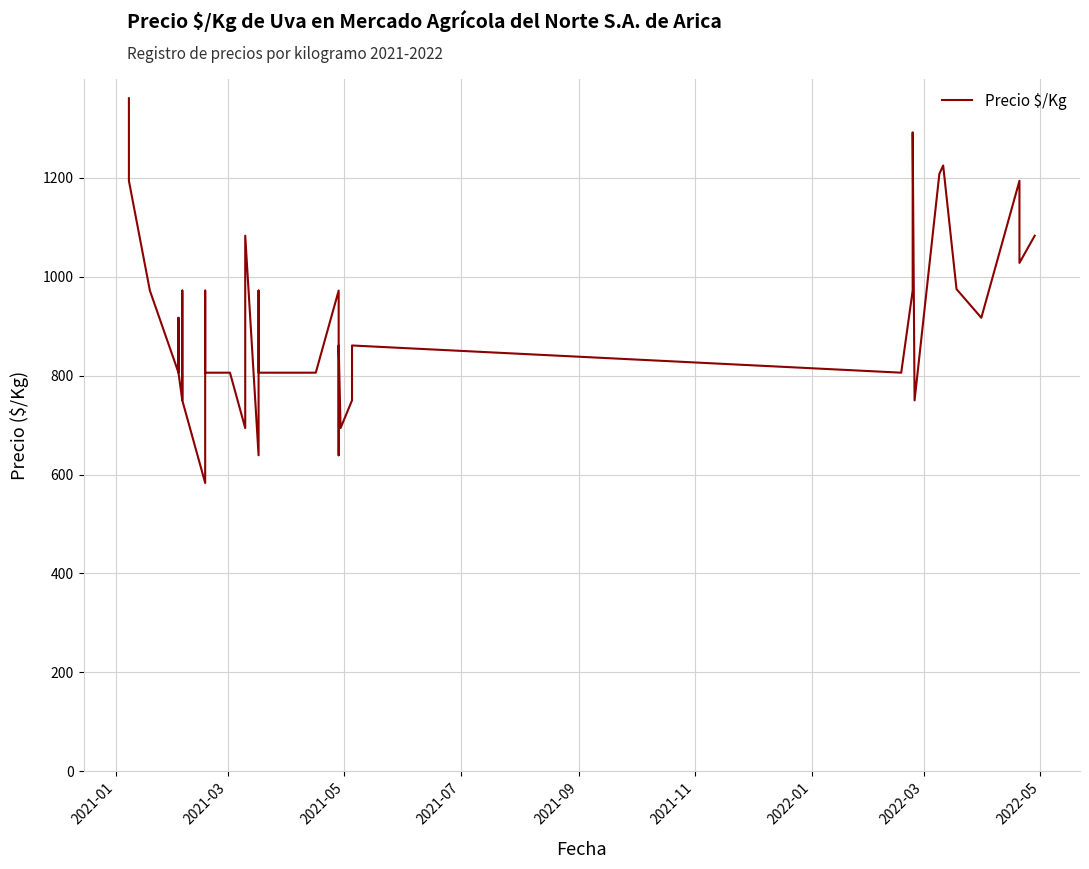

What is the sum of all values?

37011